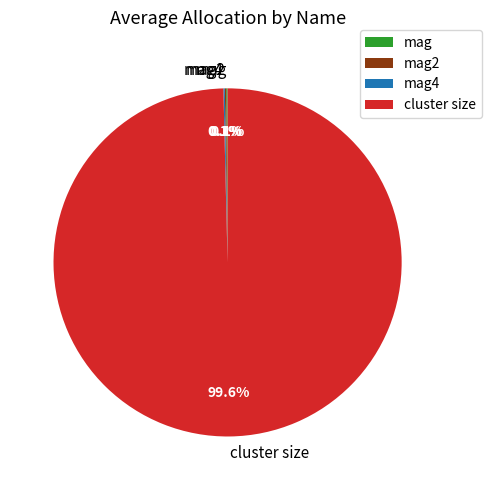

Which slice is the largest?

cluster size